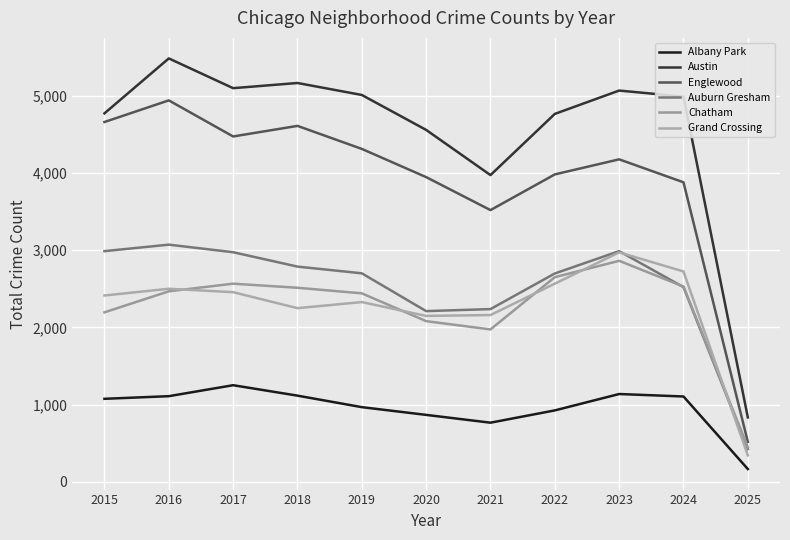

At which category does Auburn Gresham reach its first local valley?

2020